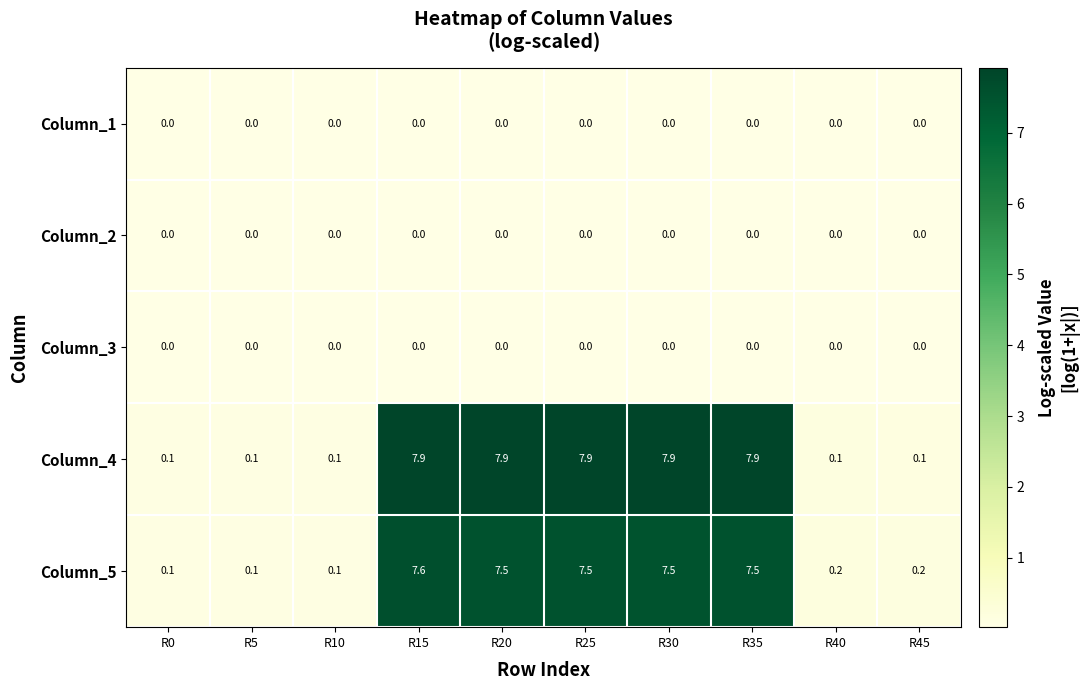

What is the difference between the Column_5 values at R25 and R40?

7.3